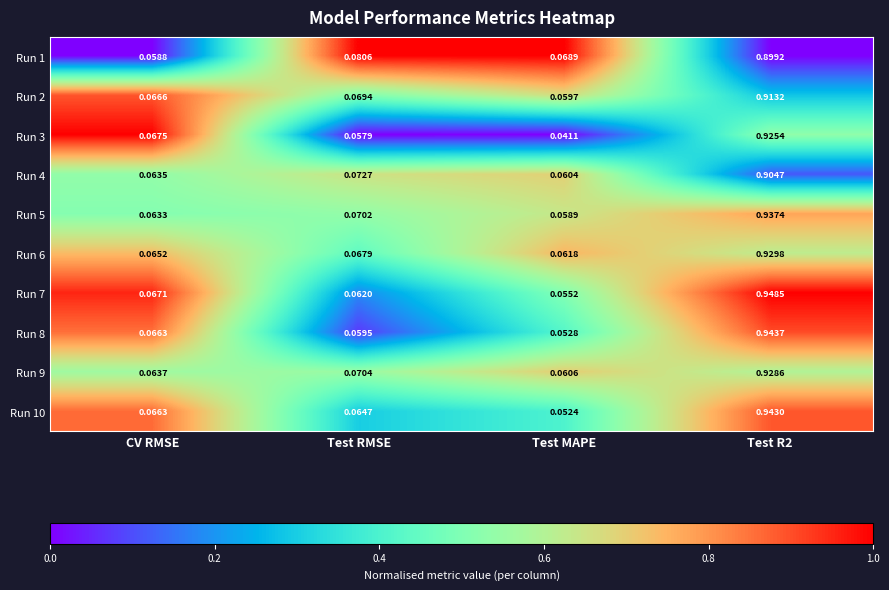

Which series has the widest spread of values?

Run 7